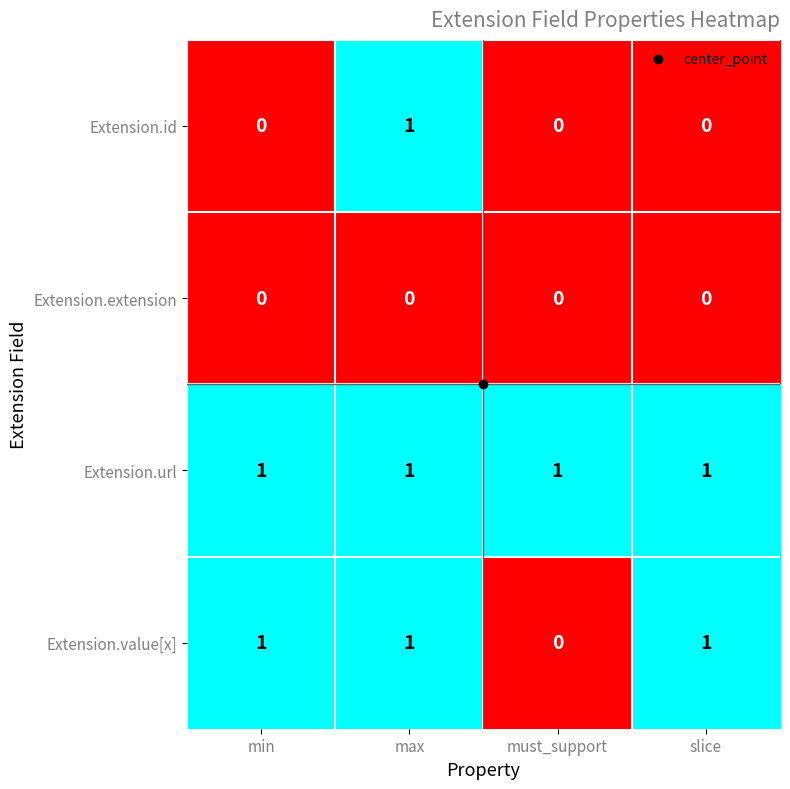

What is the sum of all Extension.url values?

4